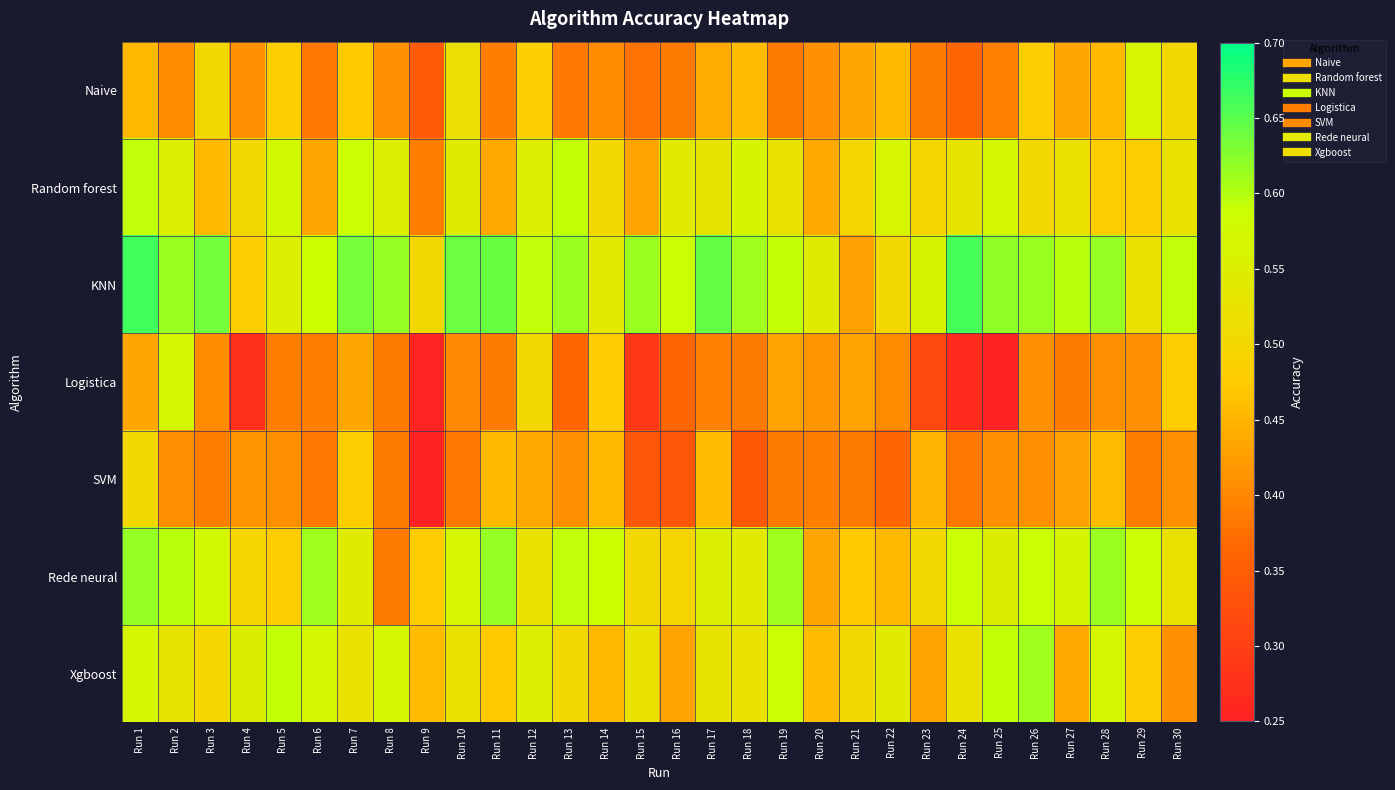

Which series has the largest total across all categories?

KNN